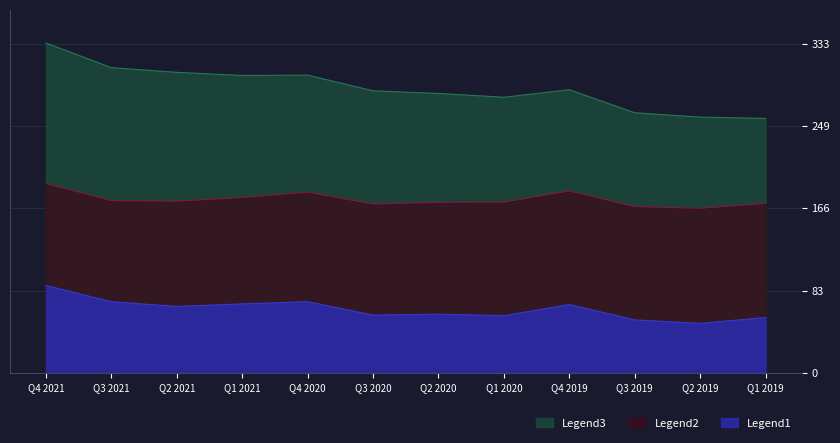

Is it true that Legend1 equals 16.3 at Q3 2019?

False